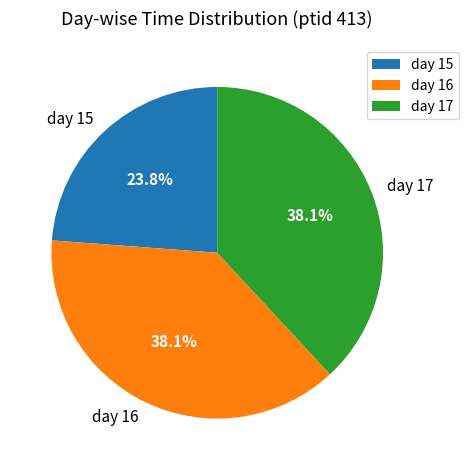

Which slice is the smallest?

day 15